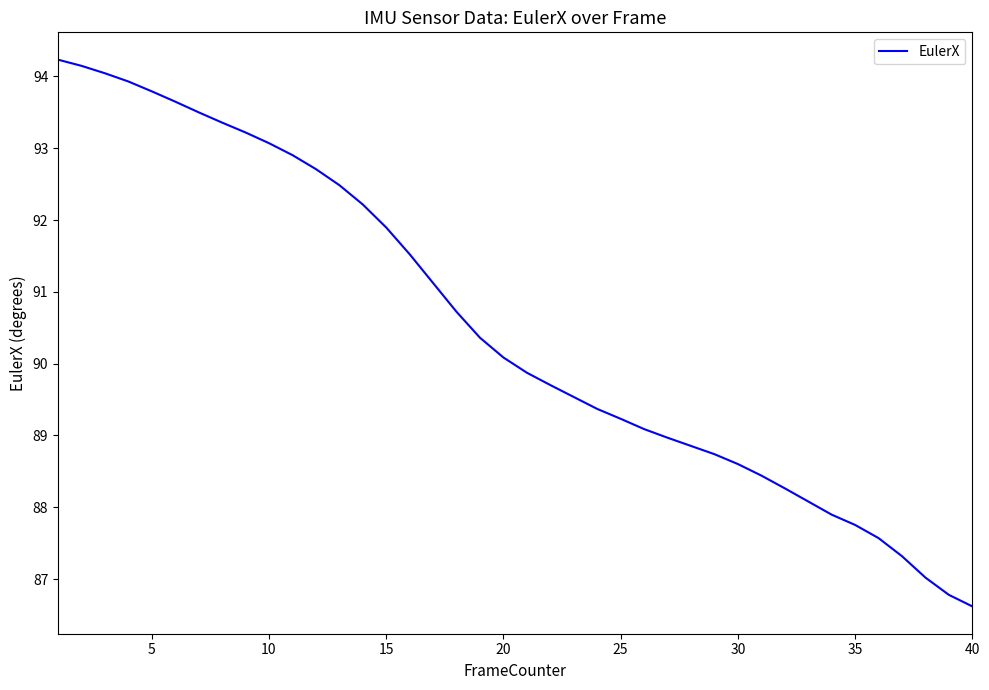

What is the difference between the maximum and minimum values?

7.6